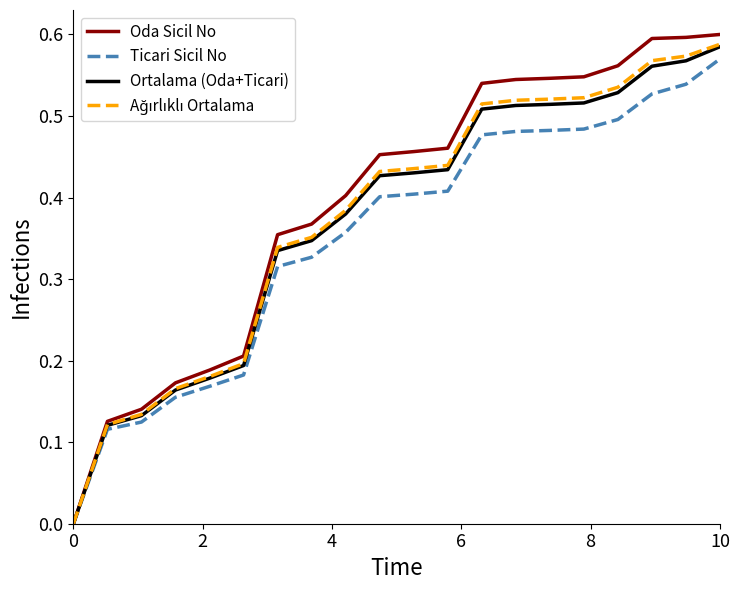

Which series has the largest range (max minus min)?

Oda Sicil No